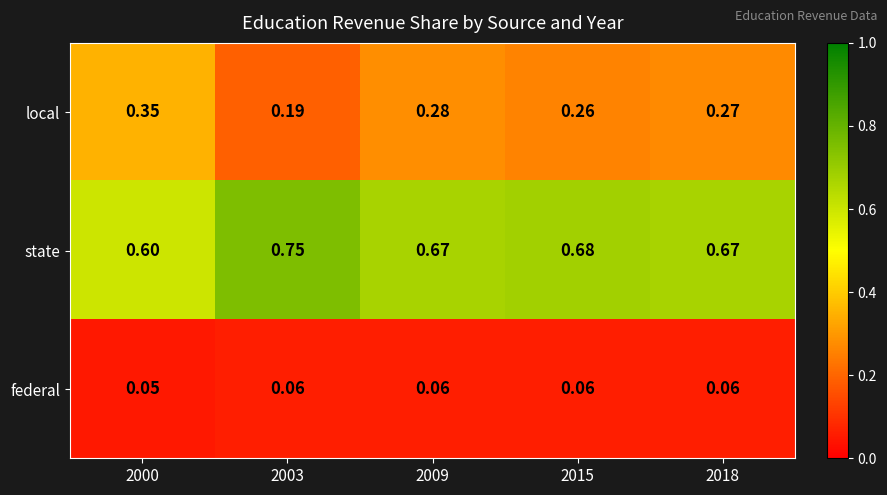

Which series has the largest total across all categories?

state